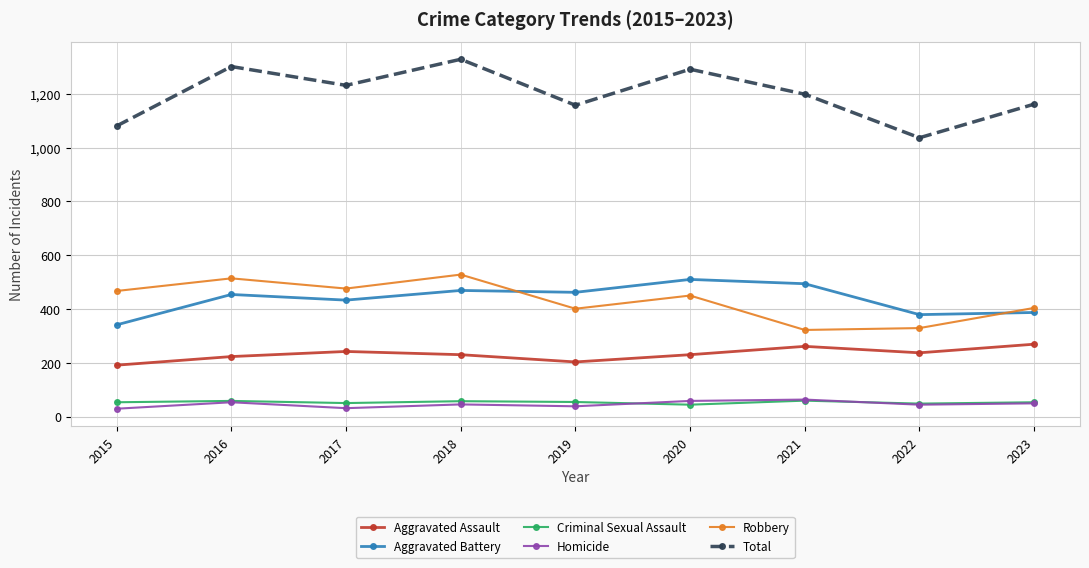

Which series has the largest total across all categories?

Total